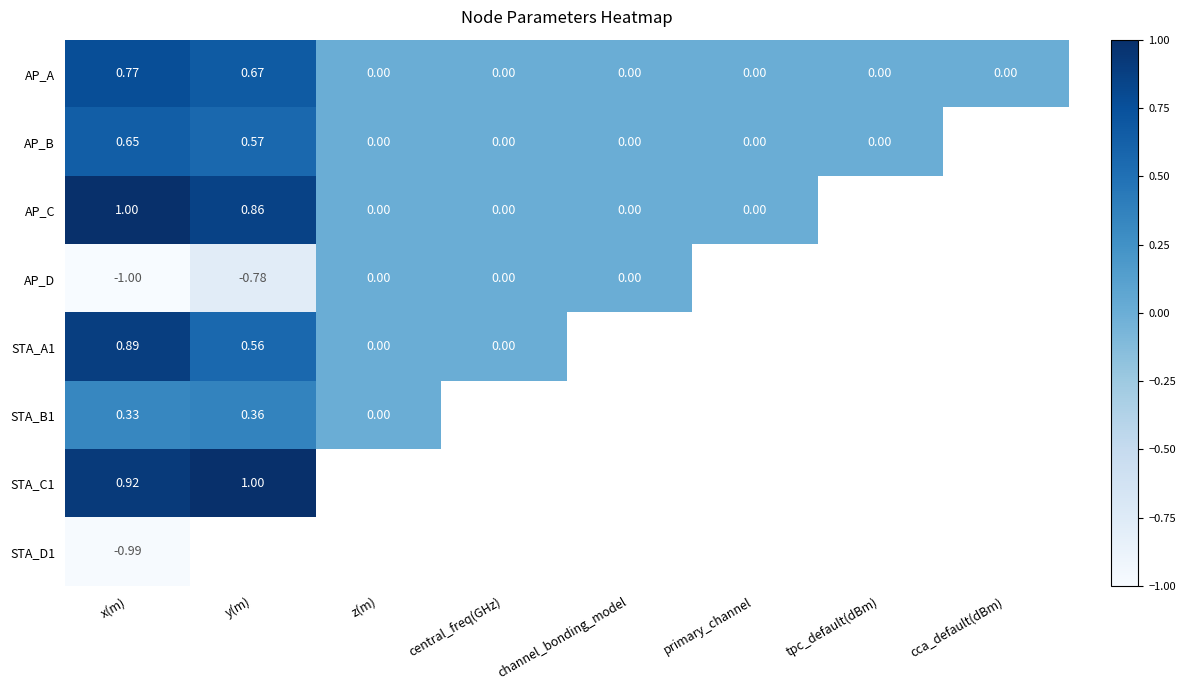

At which label does STA_A1 reach its peak?

x(m)